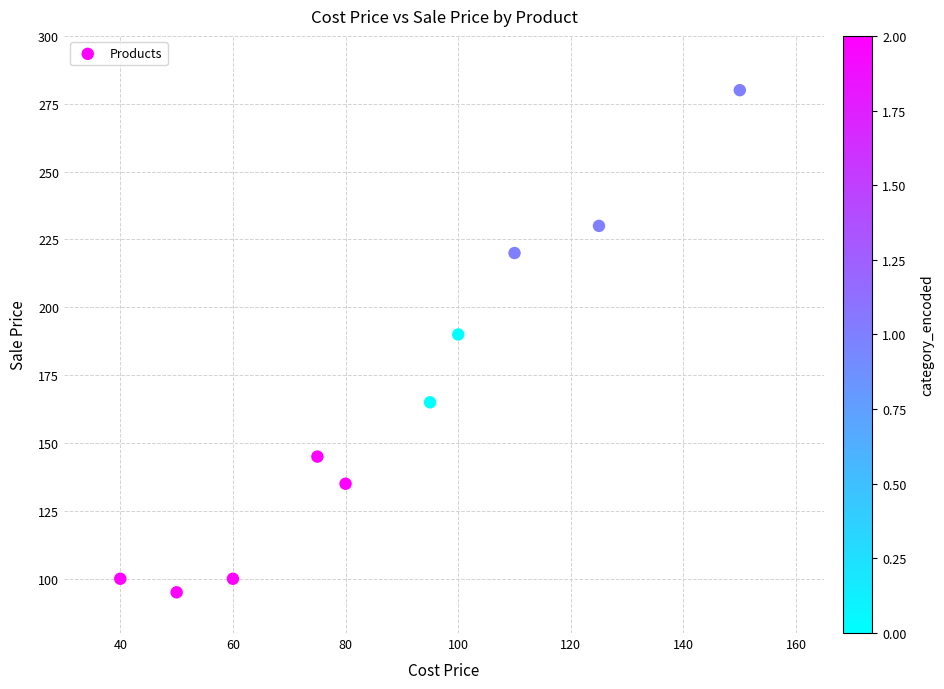

What Y value in the scatter plot is closest to 187?

190